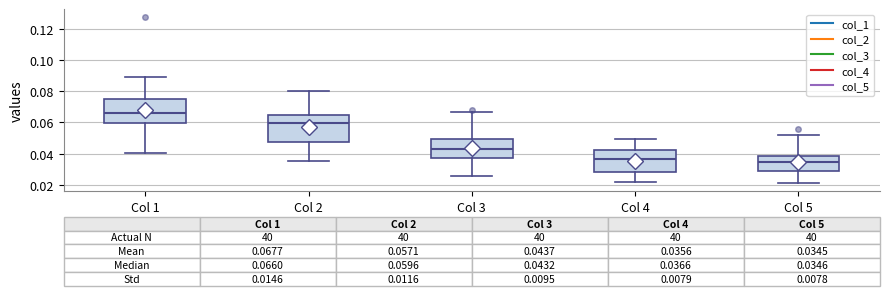

Comparing the boxes themselves (not the whiskers), which one is the tallest?

Col 2